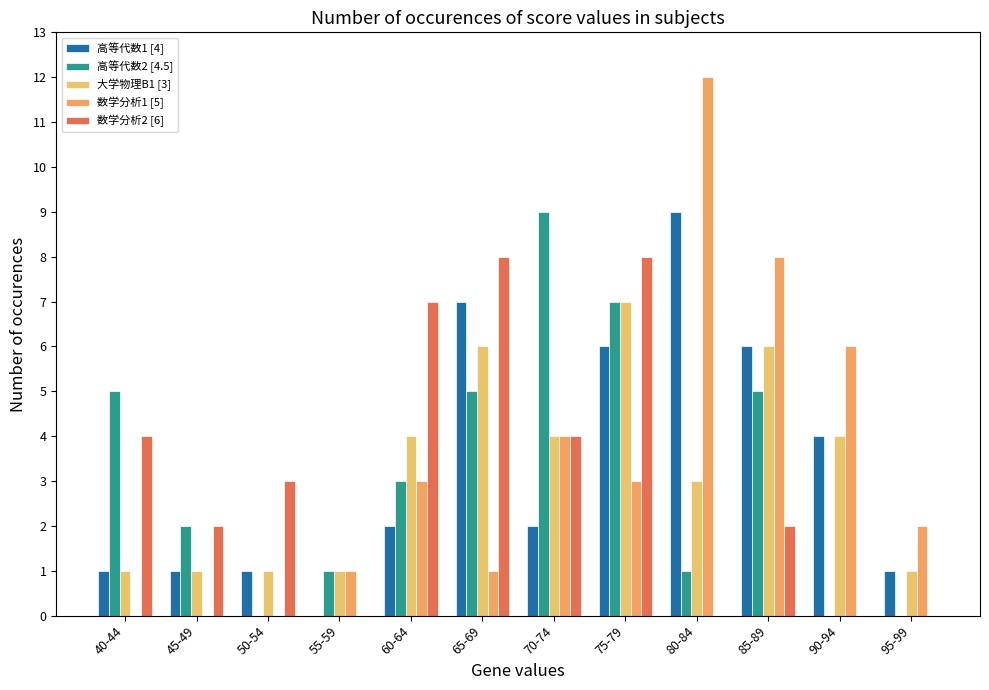

Between 95-99 and 65-69, which is larger?

65-69